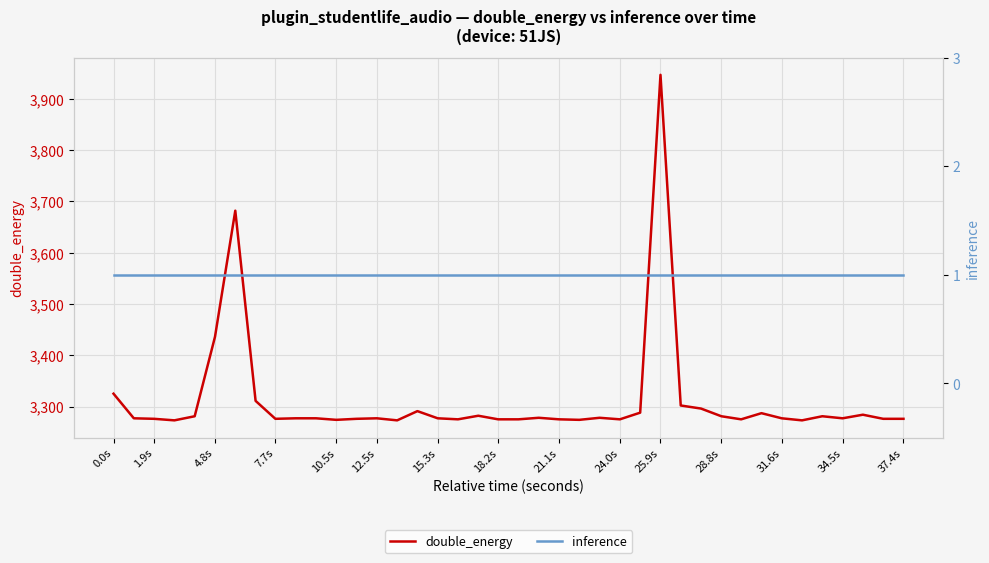

The value of double_energy at 10.5s is 1349. True or false?

False